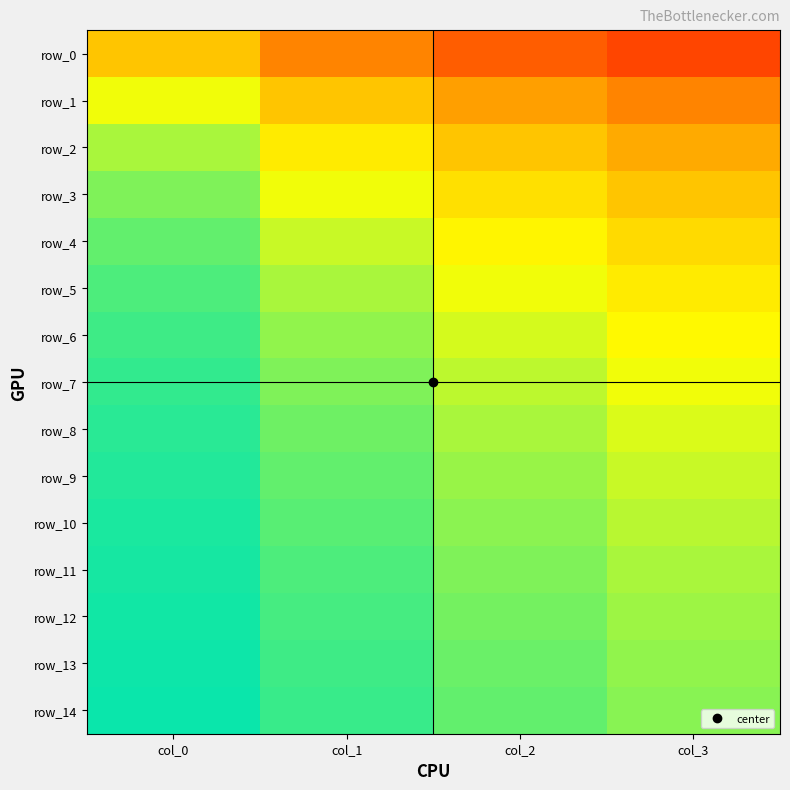

Reading left to right, extract all data points from this chart.

row_0: 0.0	-0.2	-0.2	-0.3
row_1: 0.2	0.0	-0.1	-0.2
row_2: 0.2	0.1	0.0	-0.1
row_3: 0.3	0.2	0.1	0.0
row_4: 0.3	0.2	0.1	0.1
row_5: 0.4	0.2	0.2	0.1
row_6: 0.4	0.3	0.2	0.1
row_7: 0.4	0.3	0.2	0.2
row_8: 0.4	0.3	0.2	0.2
row_9: 0.4	0.3	0.3	0.2
row_10: 0.4	0.3	0.3	0.2
row_11: 0.4	0.4	0.3	0.2
row_12: 0.4	0.4	0.3	0.3
row_13: 0.4	0.4	0.3	0.3
row_14: 0.4	0.4	0.3	0.3